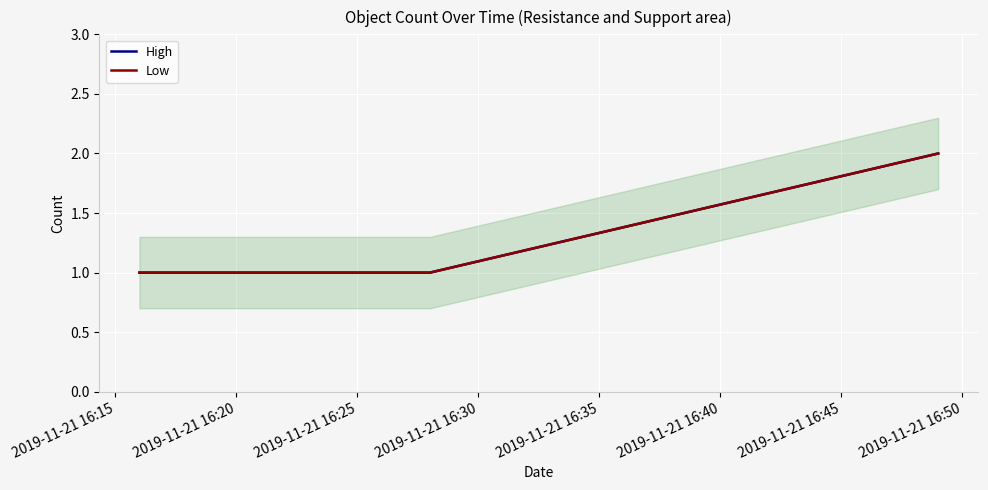

What are all the series names shown in the legend?

High, Low